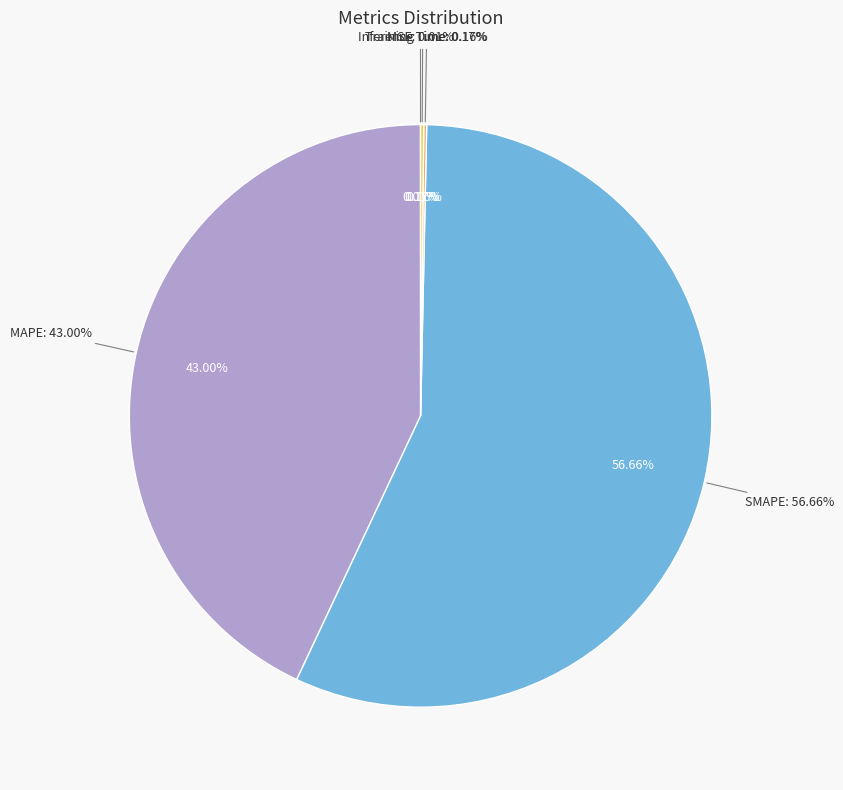

Rank the categories by value from highest to lowest.

SMAPE, MAPE, Inference Time, Training Time, MSE